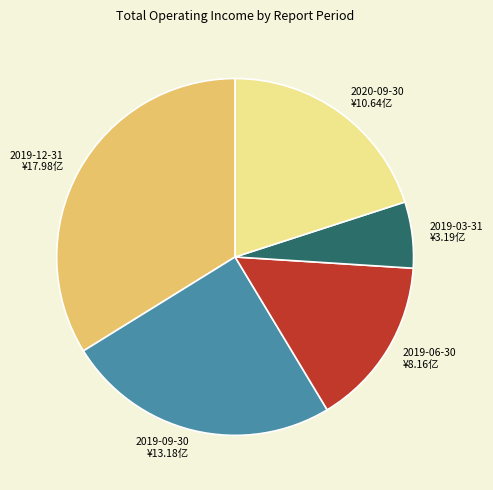

How many slices are in this pie chart?

5